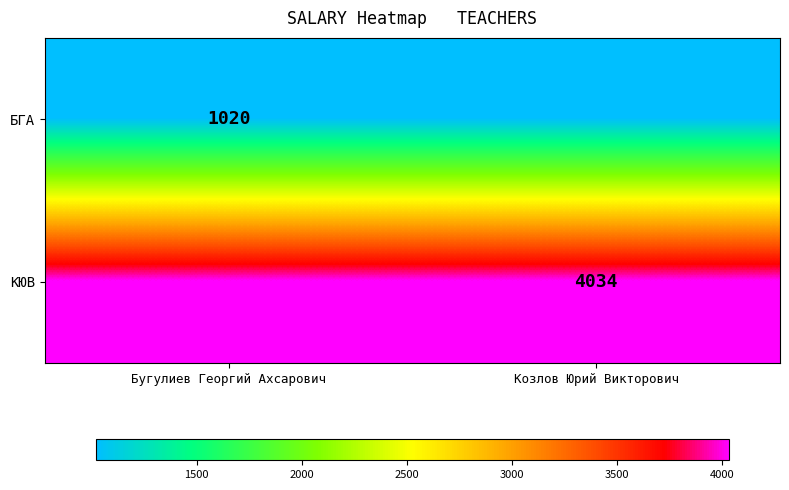

At which category is the sum across all series the highest?

Бугулиев Георгий Ахсарович